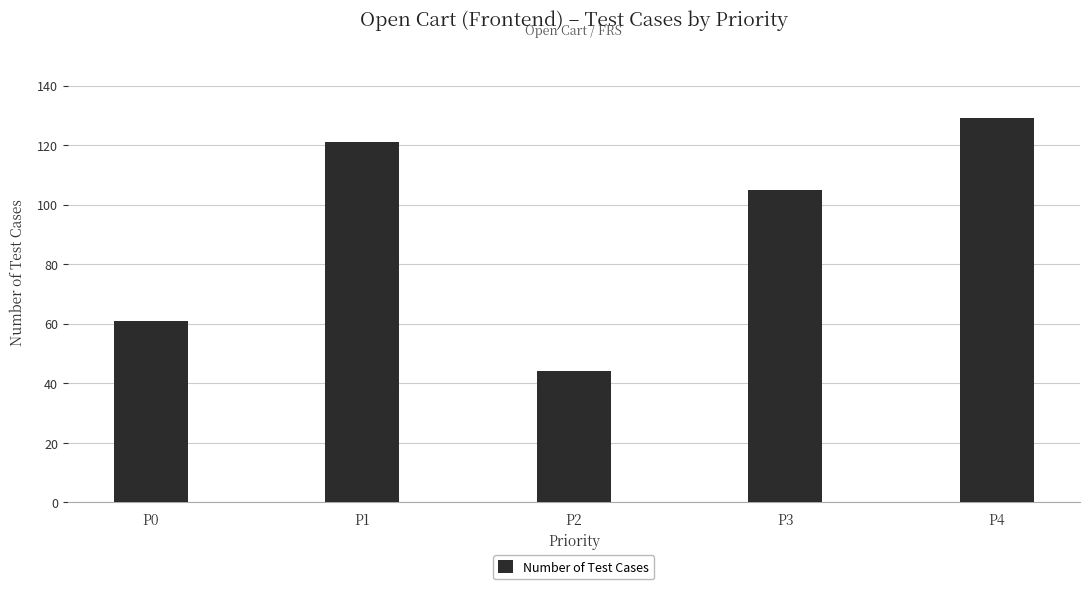

The chart shows a value of 26 at P2. True or false?

False